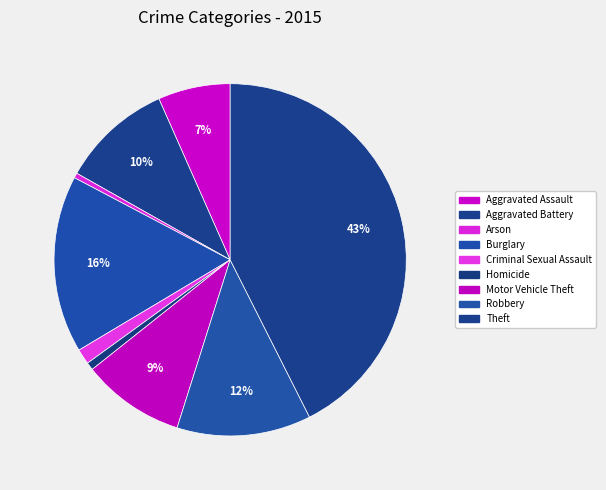

To the nearest percent, what is the difference between the Aggravated Battery and Criminal Sexual Assault slice percentages?

9%